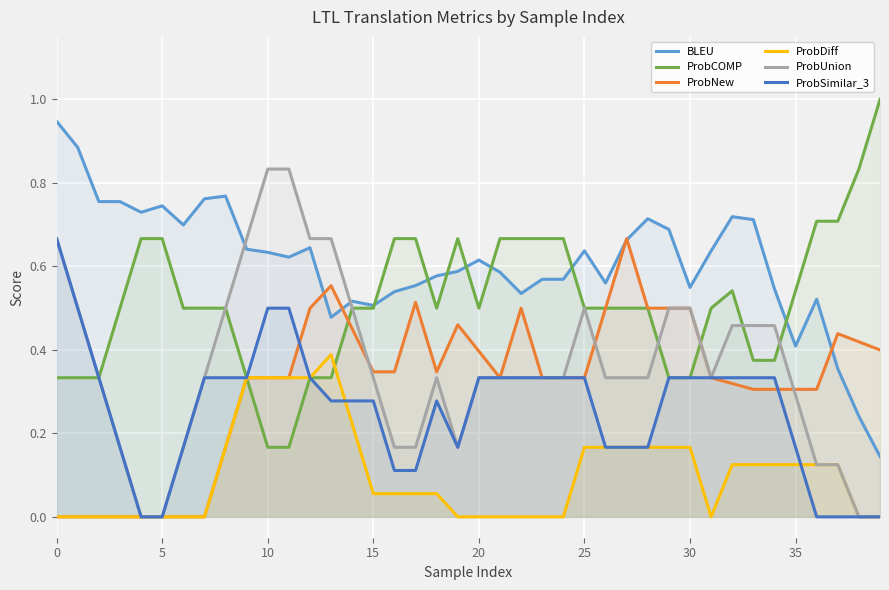

The value of ProbUnion at 37 is 0.1. True or false?

True